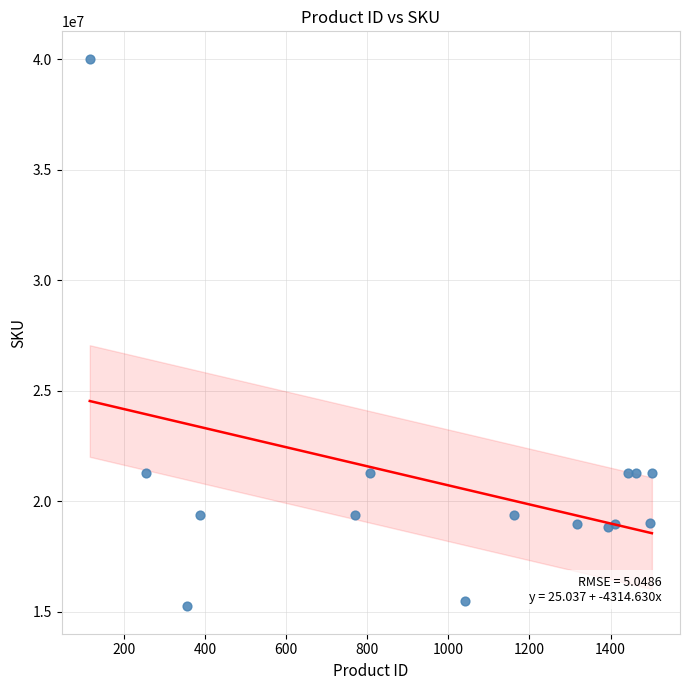

What is the range of Y values (max minus min)?

24775989